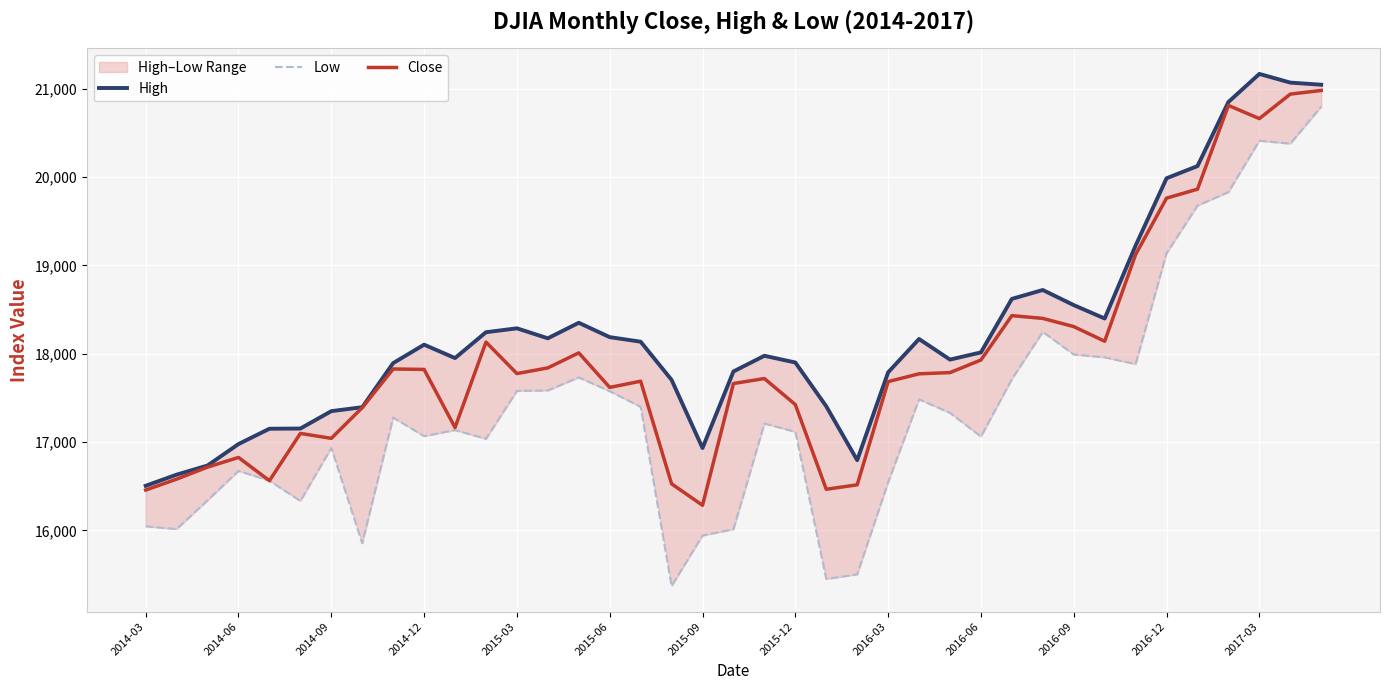

The value of Close at 2015-03 is 3751.1. True or false?

False